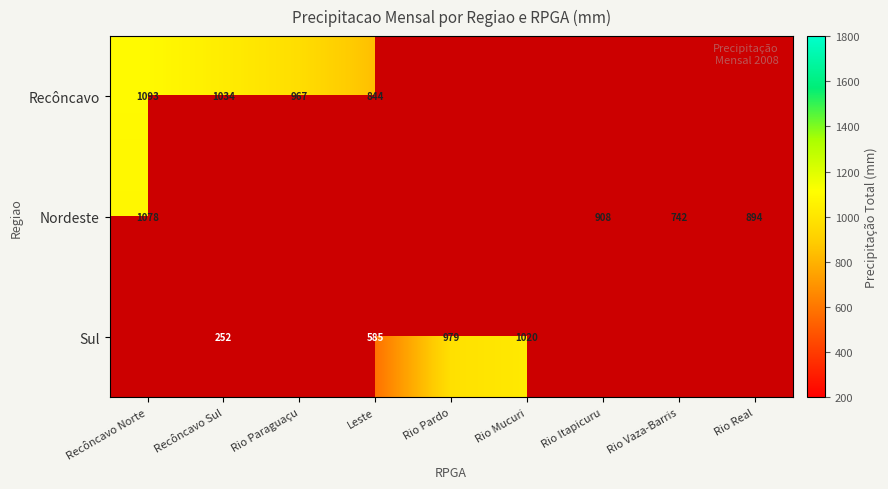

What is the spread (max minus min) of values at Recôncavo Norte?

14.5